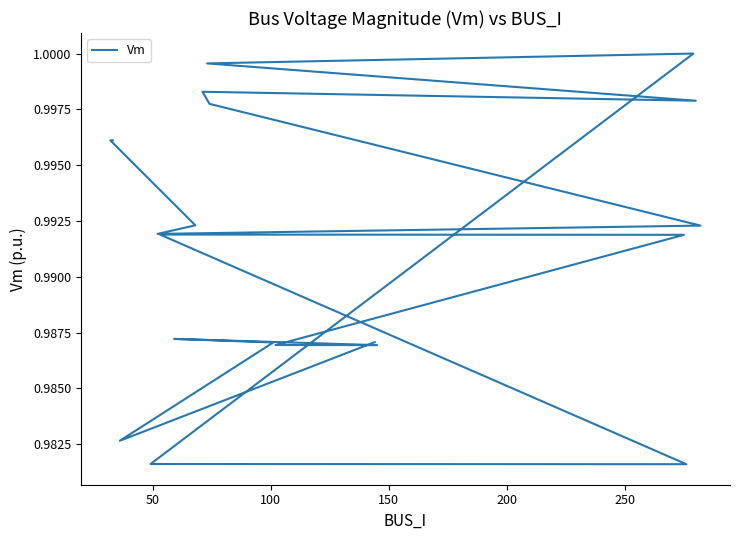

How many lines are shown in the chart?

1